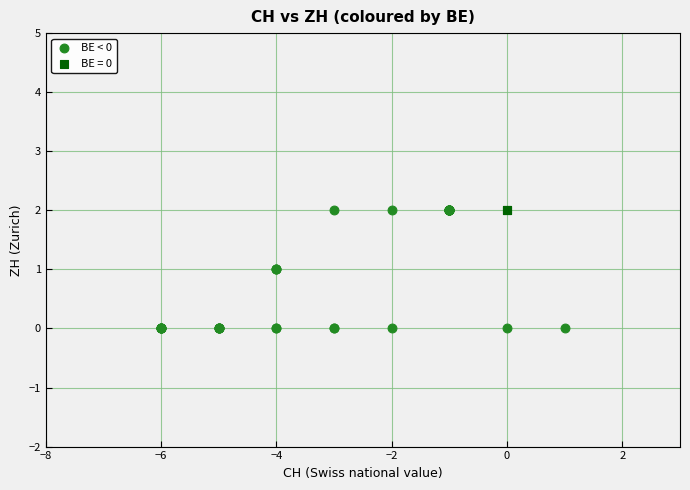

What are all the series names shown in the legend?

BE < 0, BE = 0